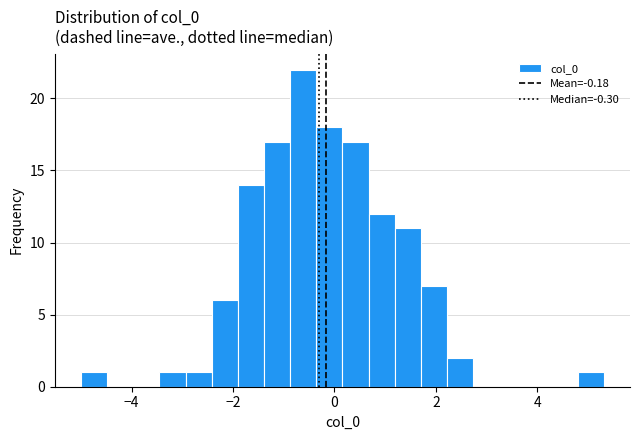

Read against the x-axis, roughly where is the centre of the tallest bar?

-0.6